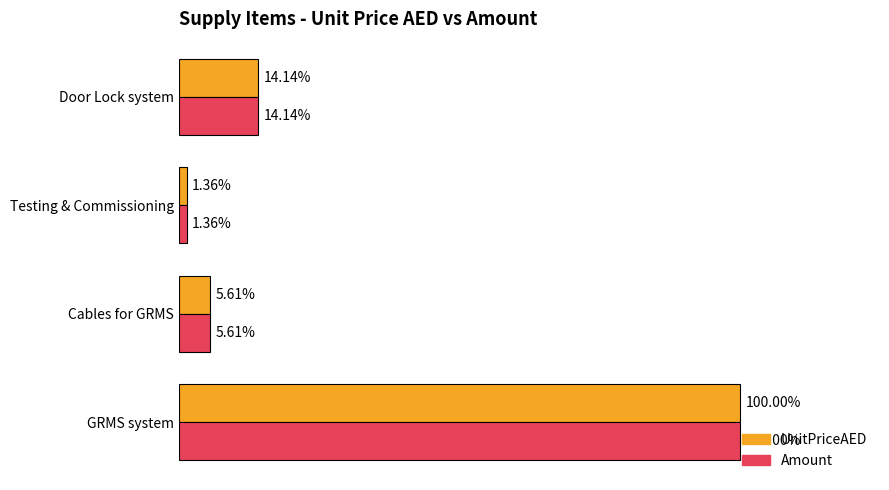

What are all the series names shown in the legend?

UnitPriceAED, Amount